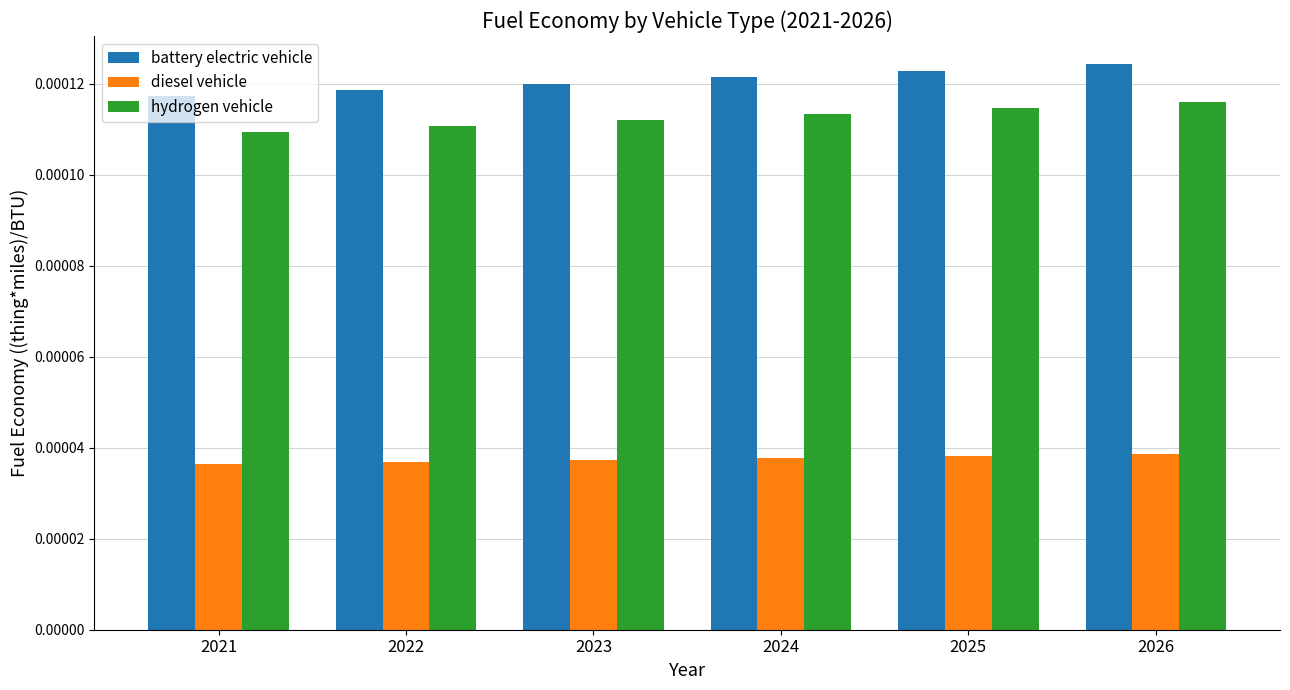

Rank the series at 2022 from lowest to highest value.

diesel vehicle, hydrogen vehicle, battery electric vehicle